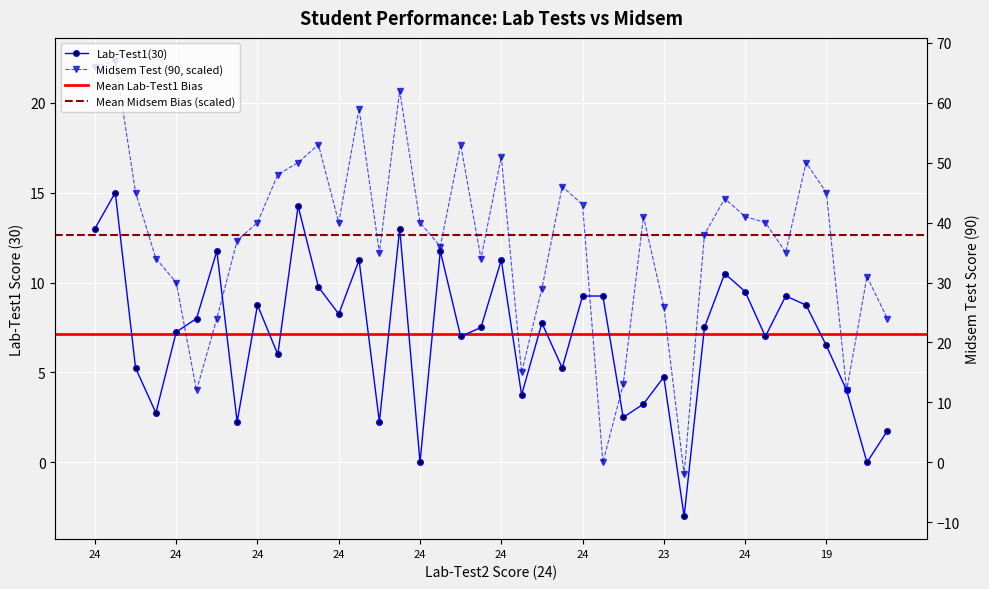

Which series has the largest total across all categories?

Midsem Test (90)